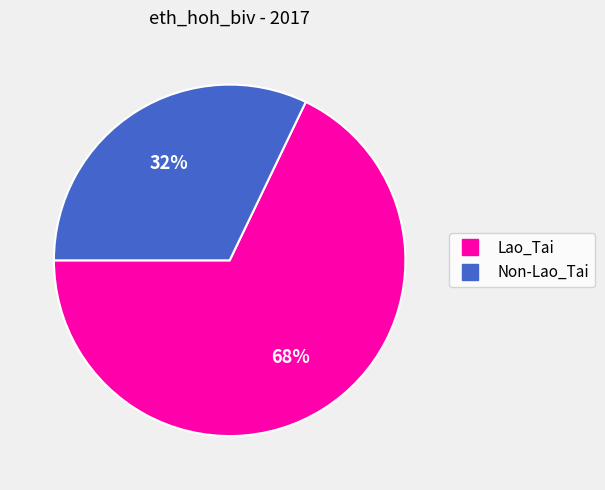

How many slices are in this pie chart?

2